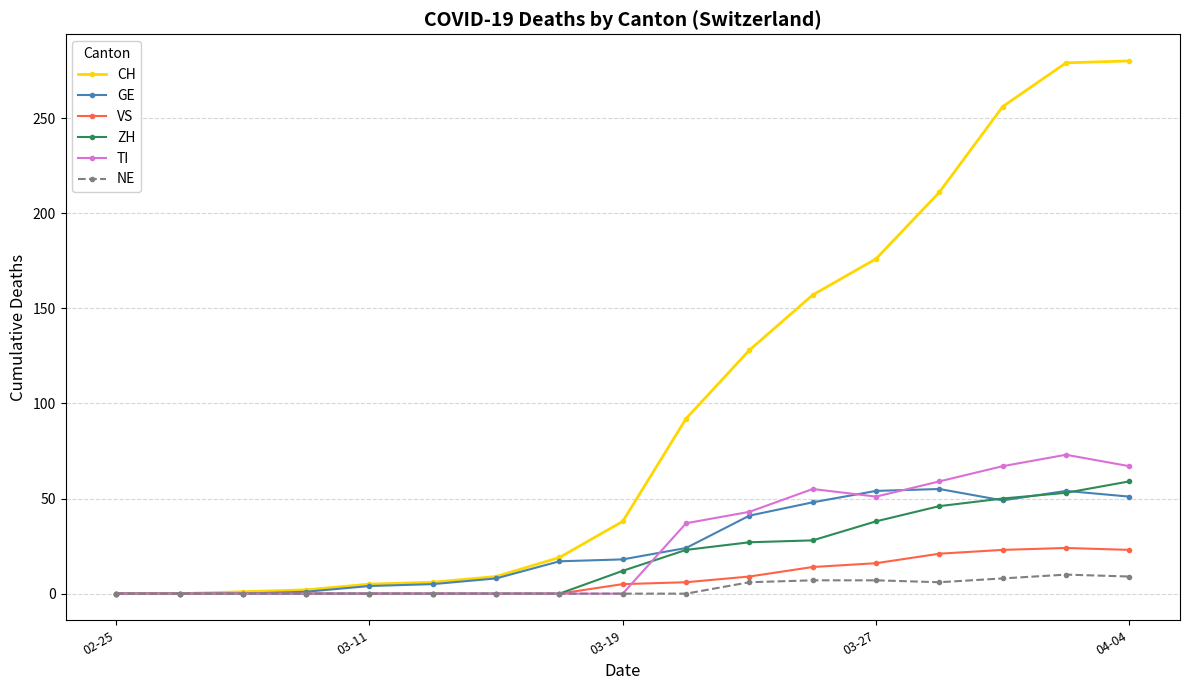

Is this an area chart (filled region under the line)?

No